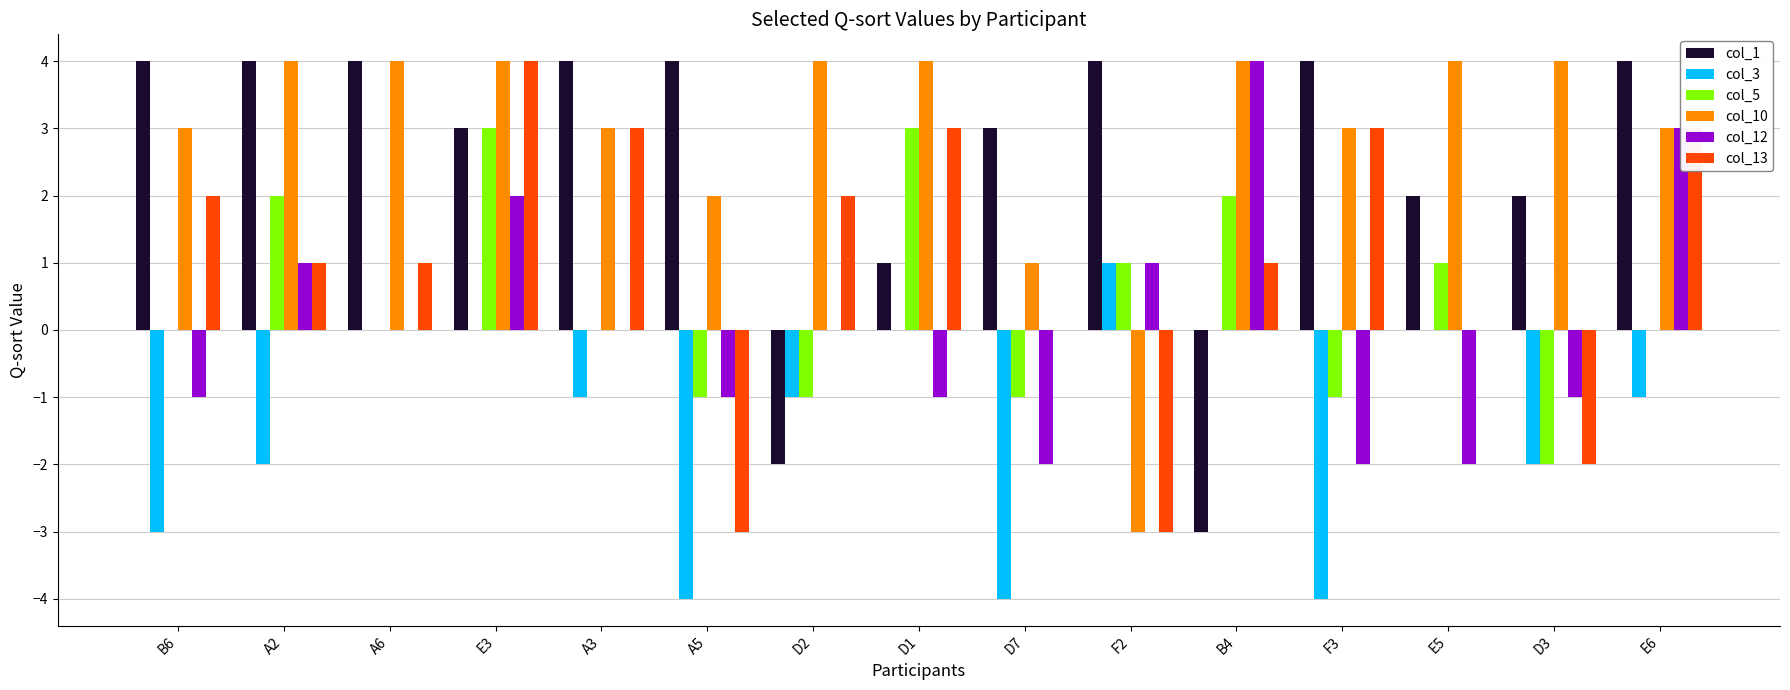

How many distinct data groups are displayed?

6